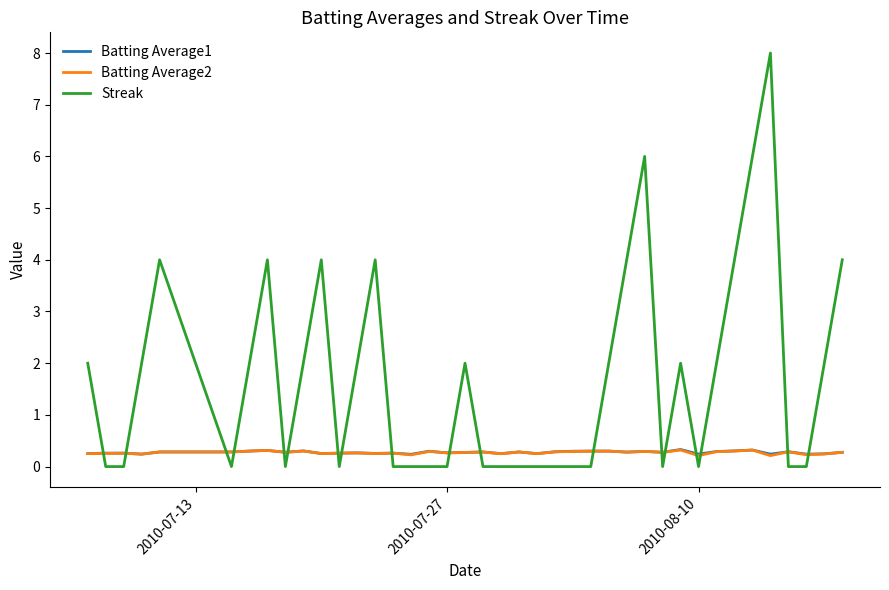

Which series ends up on top after the final intersection of Streak and Batting Average1?

Streak